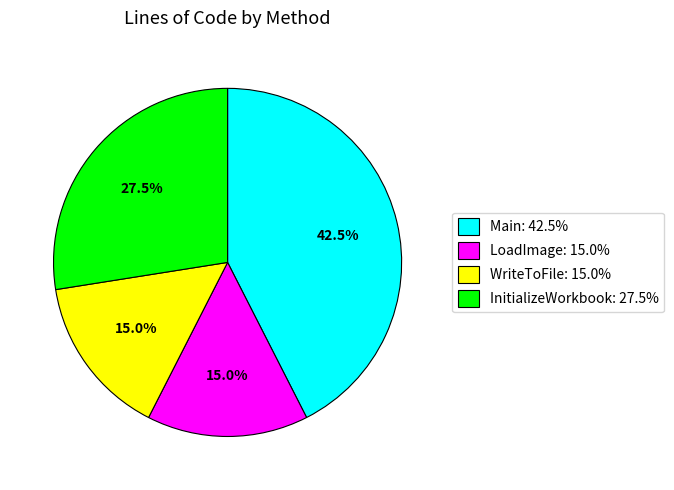

What is the total percentage of LoadImage and InitializeWorkbook?

42.5%